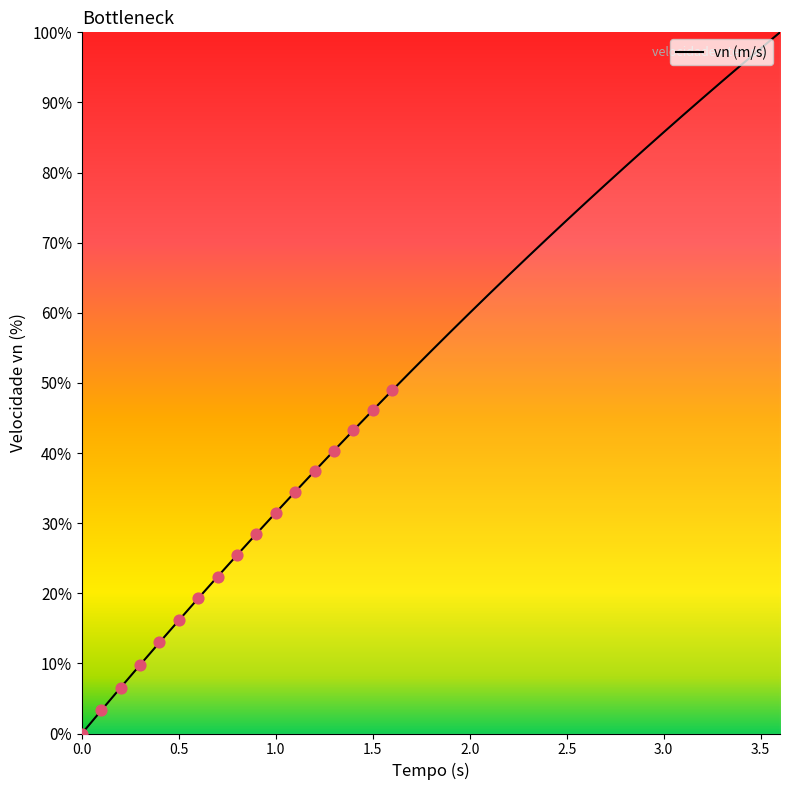

What is the maximum value shown in the chart?

100.0